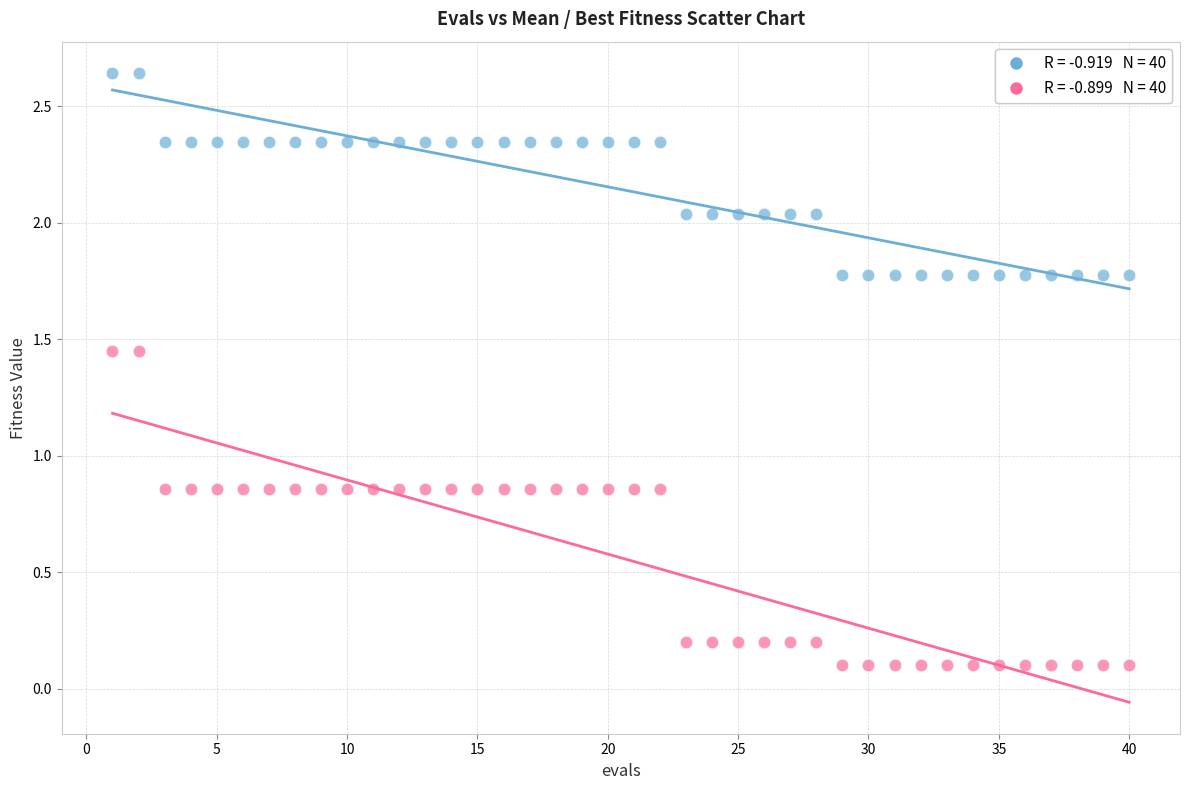

Across all data points, what is the range of X values (max minus min)?

39.0